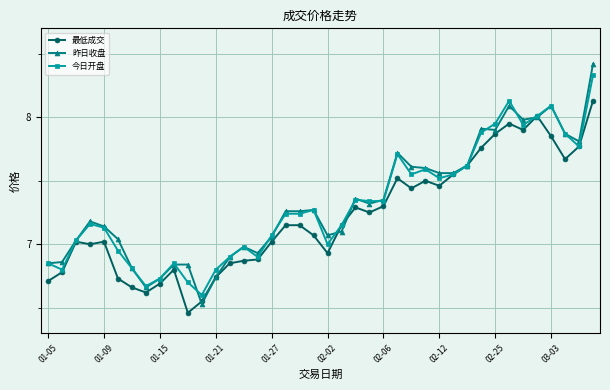

Which series has the largest range (max minus min)?

昨日收盘